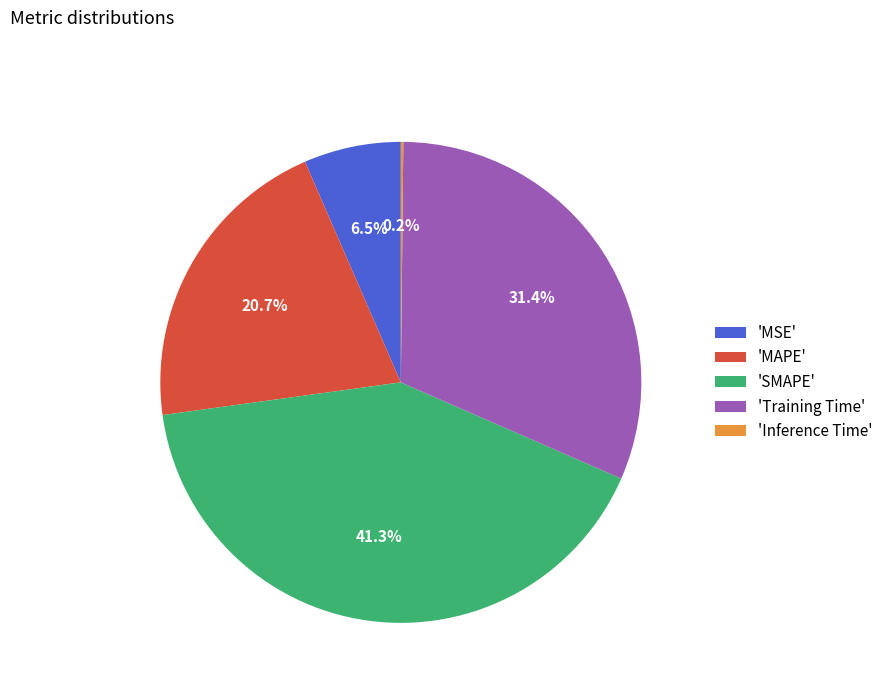

Between 'Training Time' and 'MAPE', which is larger?

'Training Time'